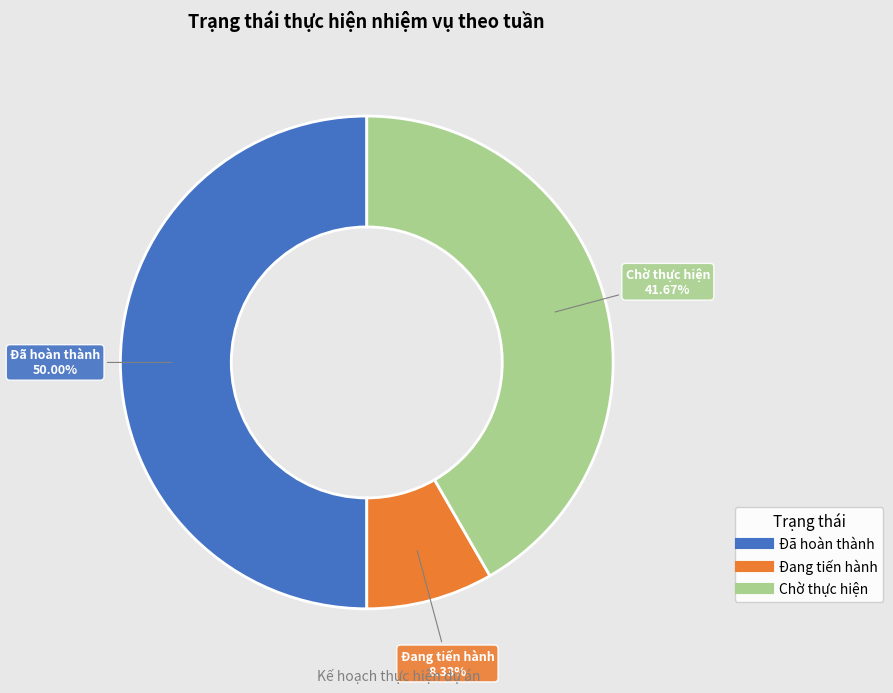

Does Chờ thực hiện represent more than half of the total?

No